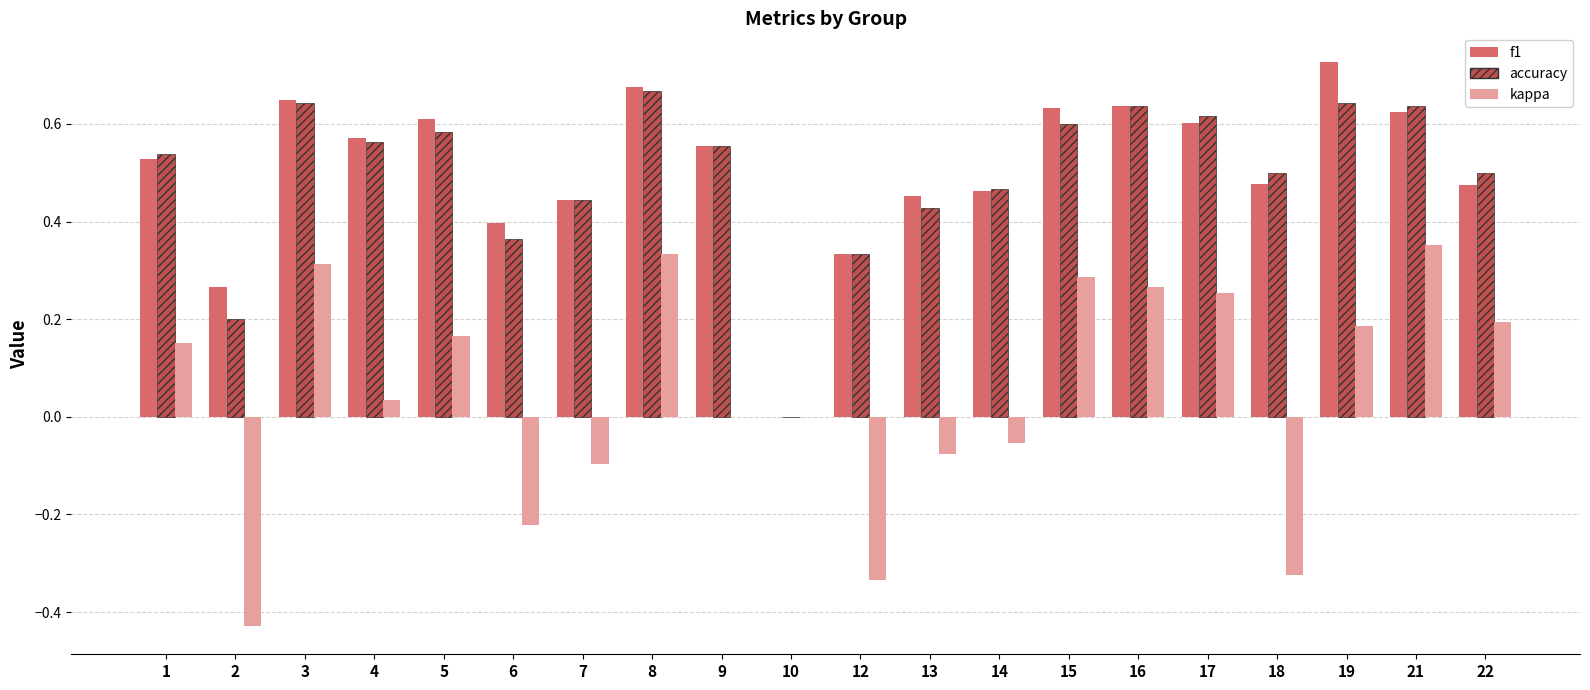

Is the value of kappa at 22 greater than the value of f1 at 3?

No